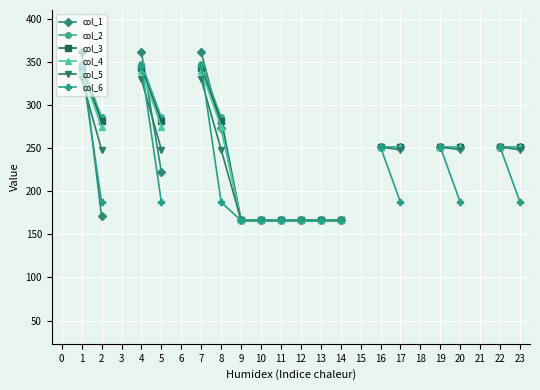

Between 2 and 9, which series saw the biggest shift?

col_2